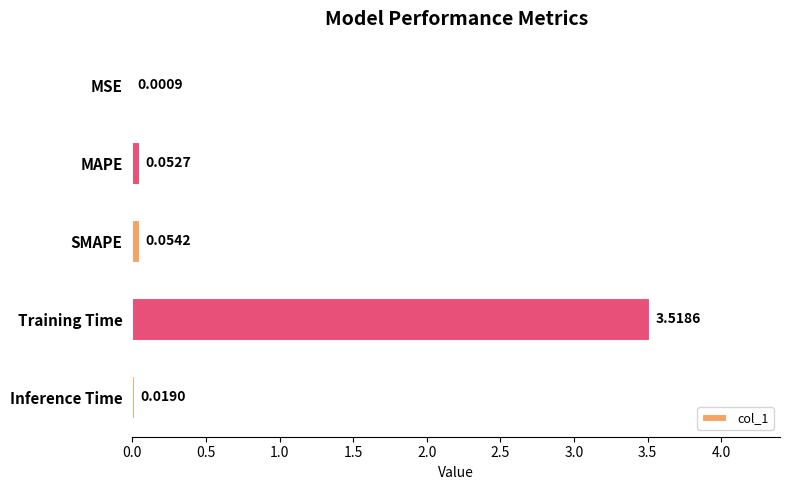

Are the bars horizontal?

Yes